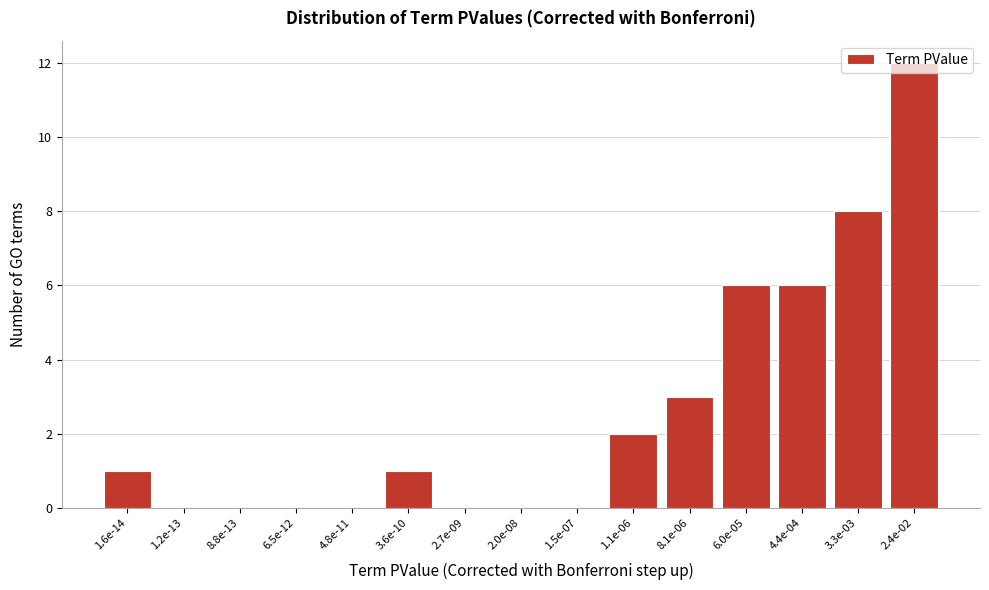

Is it true that the value at 2.4e-02 is 21?

False